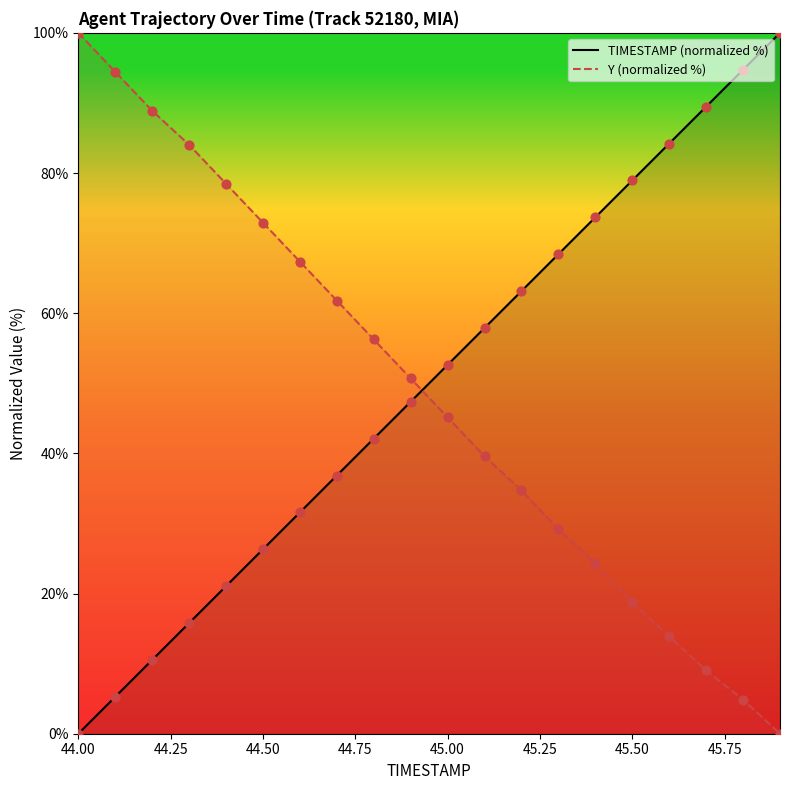

Which series reaches the minimum Y coordinate?

TIMESTAMP (normalized %)